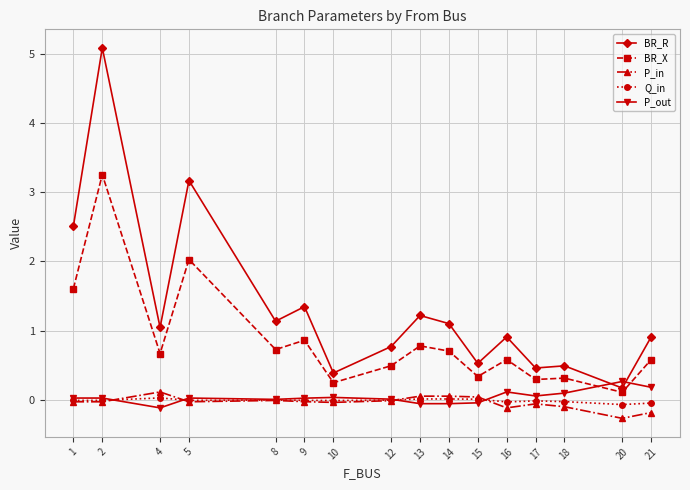

At which category does the chart reach its peak across all series?

2